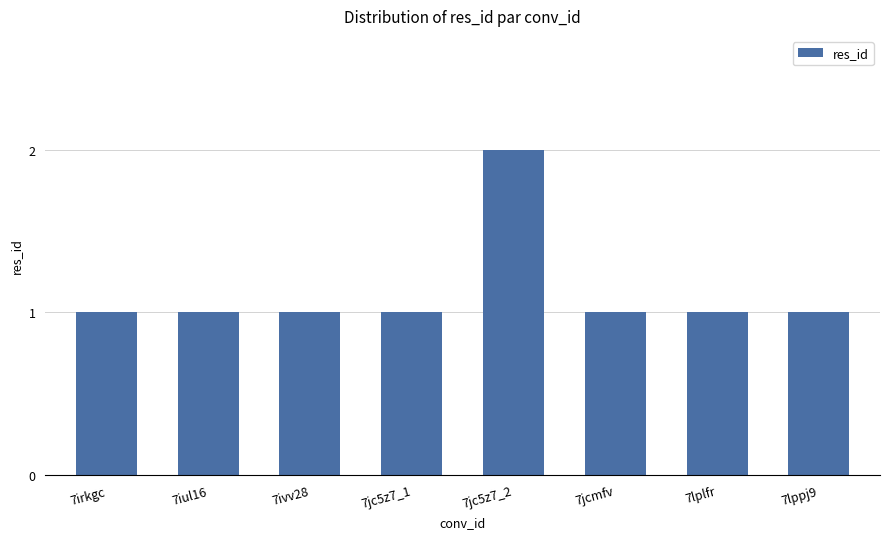

Are the bars grouped side by side (vs. stacked)?

No